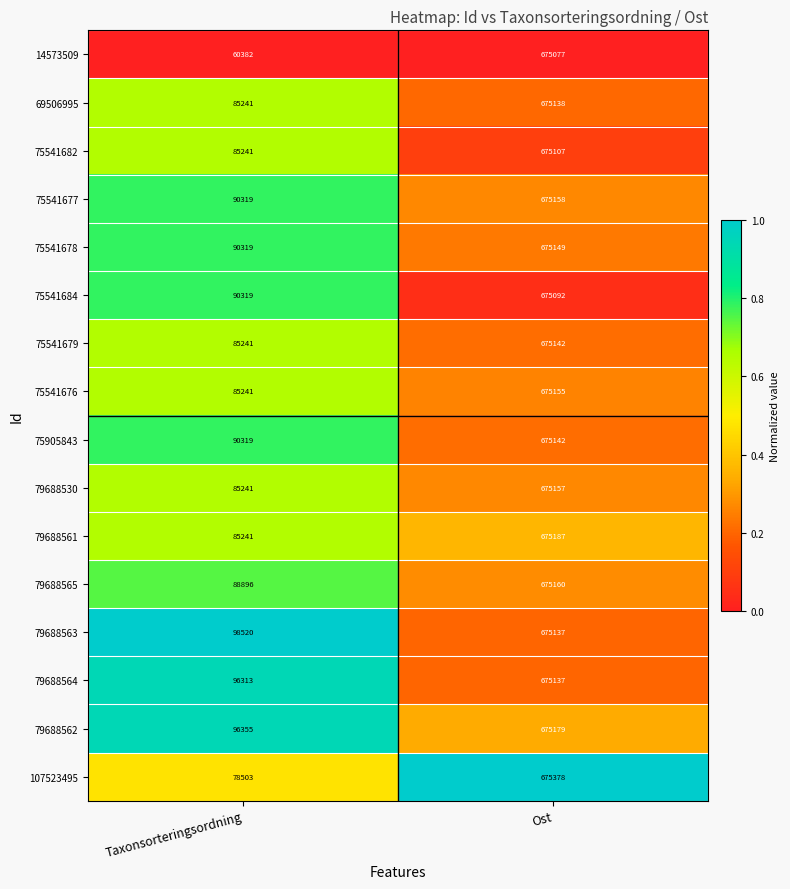

List the labels in order of 79688563 value, smallest first.

Taxonsorteringsordning, Ost